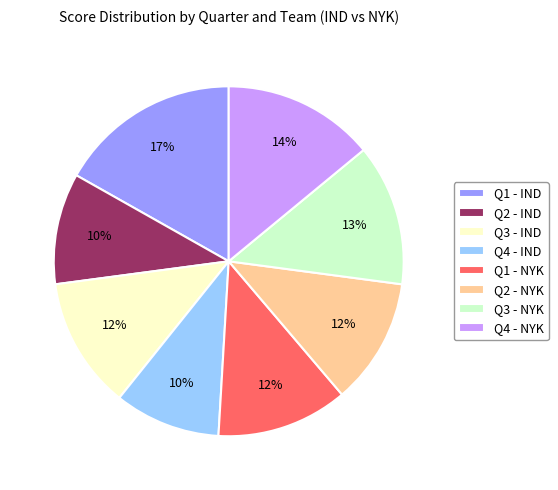

To the nearest percent, what is the average slice percentage?

12%